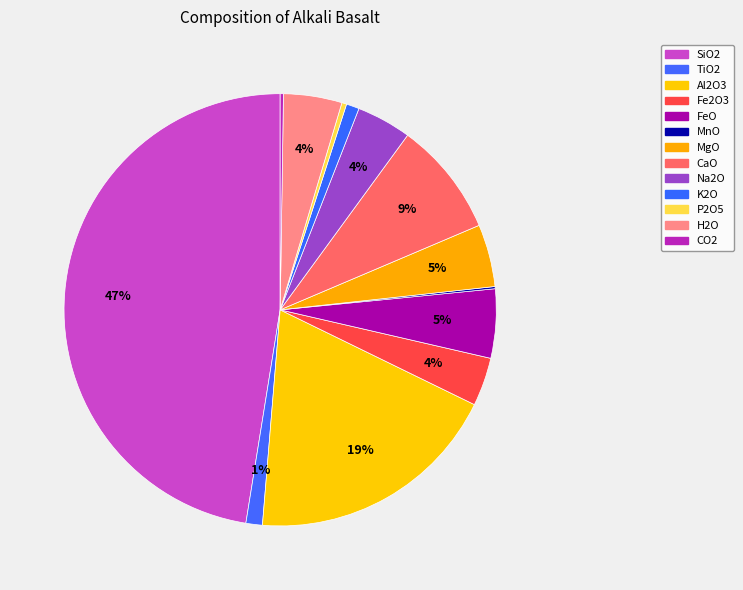

Which category has the smallest portion of the pie?

MnO